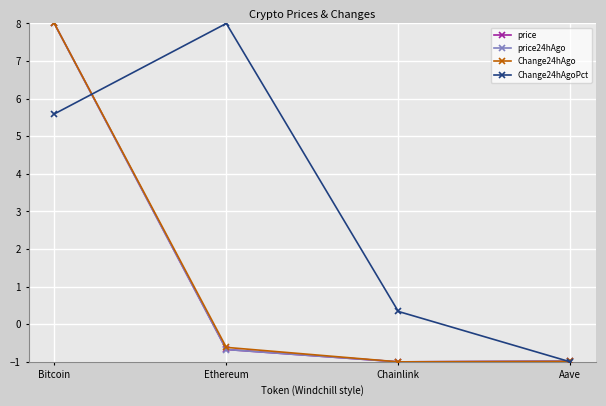

Where do Change24hAgoPct and Change24hAgo first cross each other?

Bitcoin and Ethereum